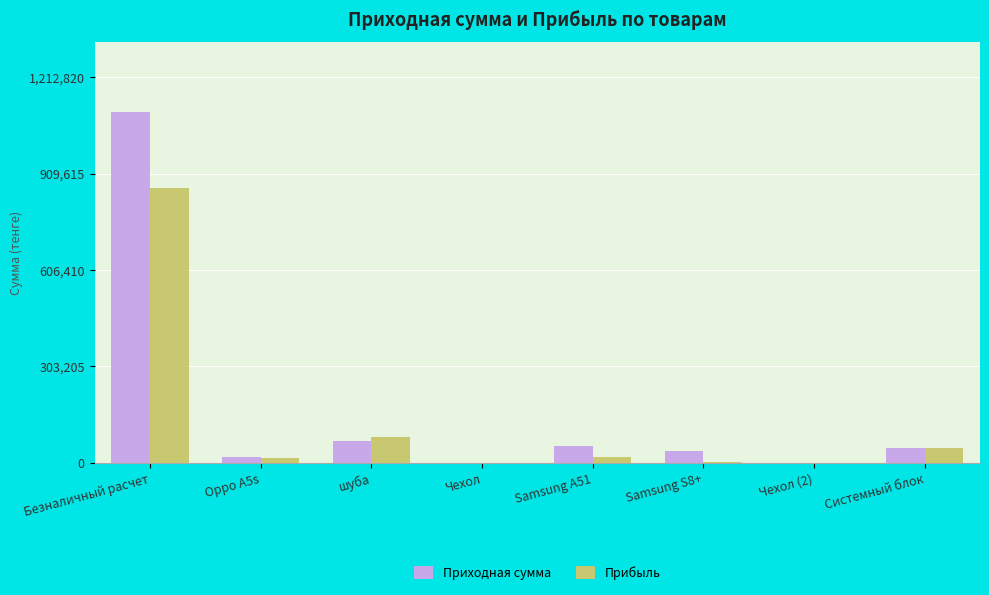

What is the difference between the Прибыль values at Безналичный расчет and Чехол (2)?

865426